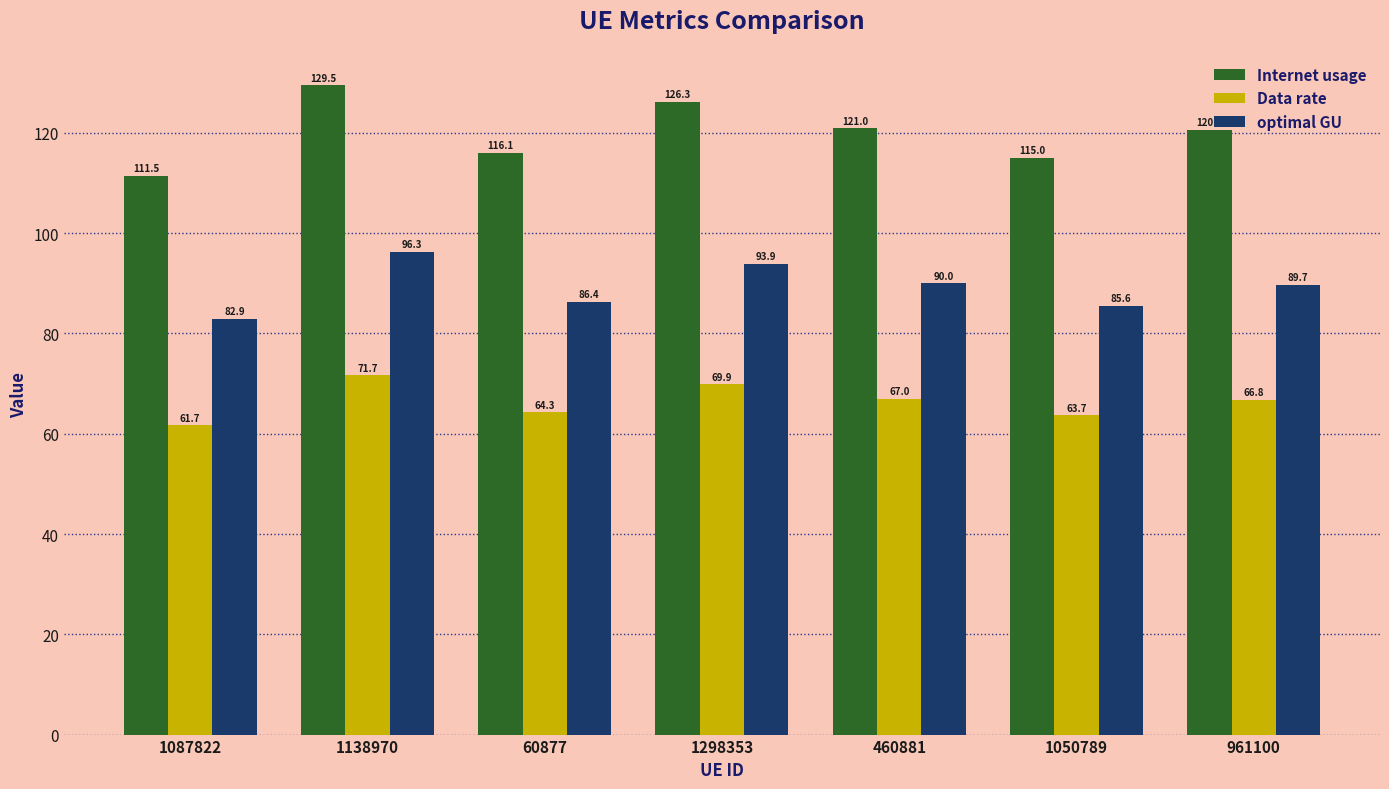

At 1298353, list the series in order from smallest to largest.

Data rate, optimal GU, Internet usage